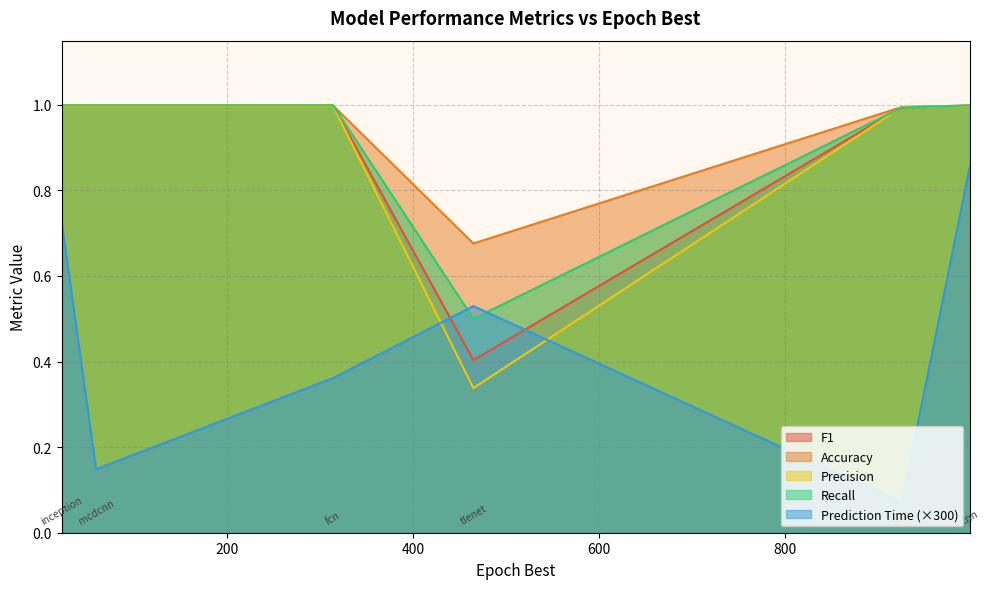

Which series has the widest spread of values?

Prediction Time (×300)